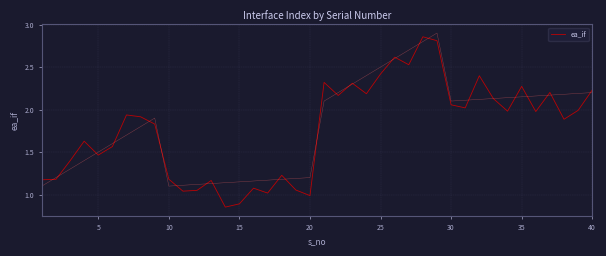

The ea_if series shows 2.9 at 30. True or false?

False